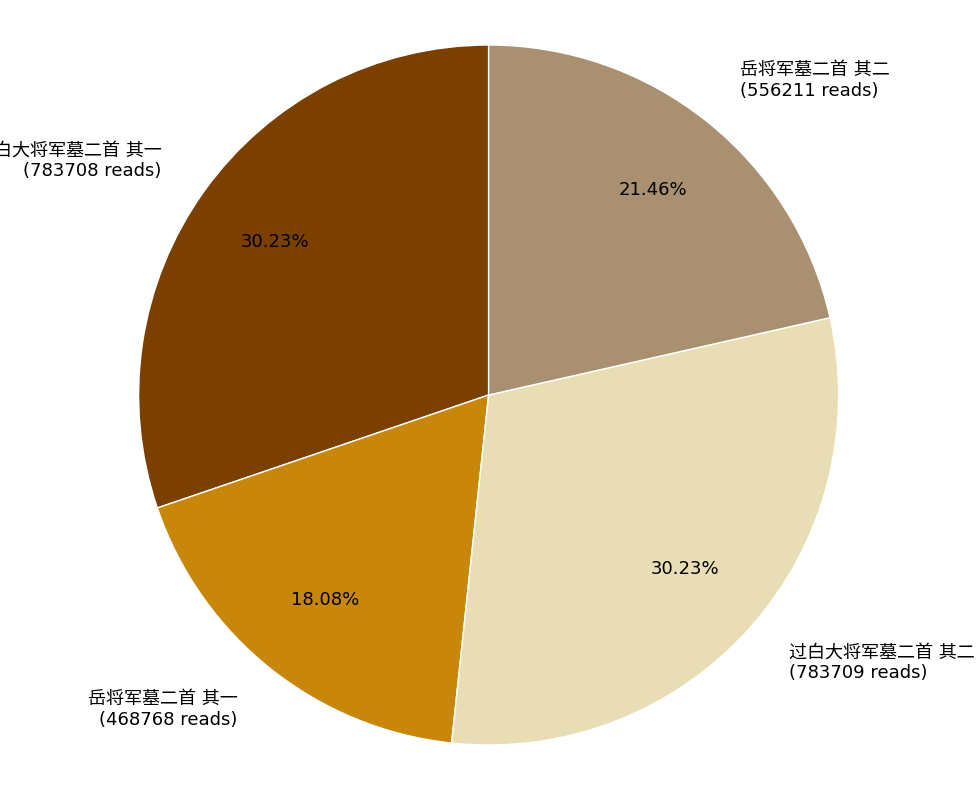

Does any single category account for the majority?

No